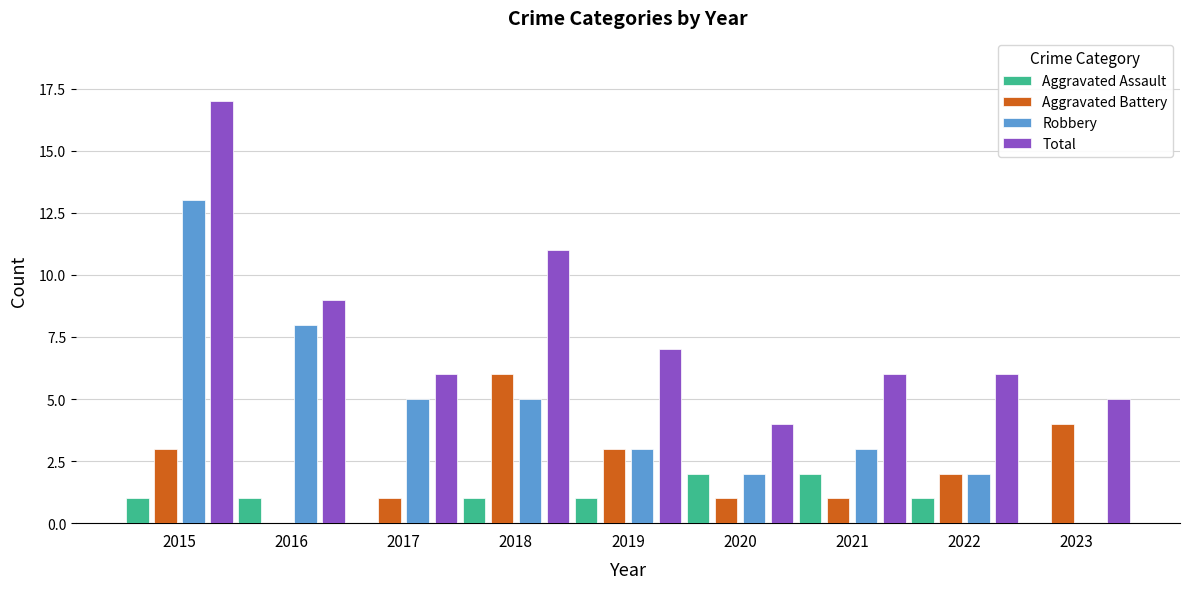

What is the sum of all Total values?

71